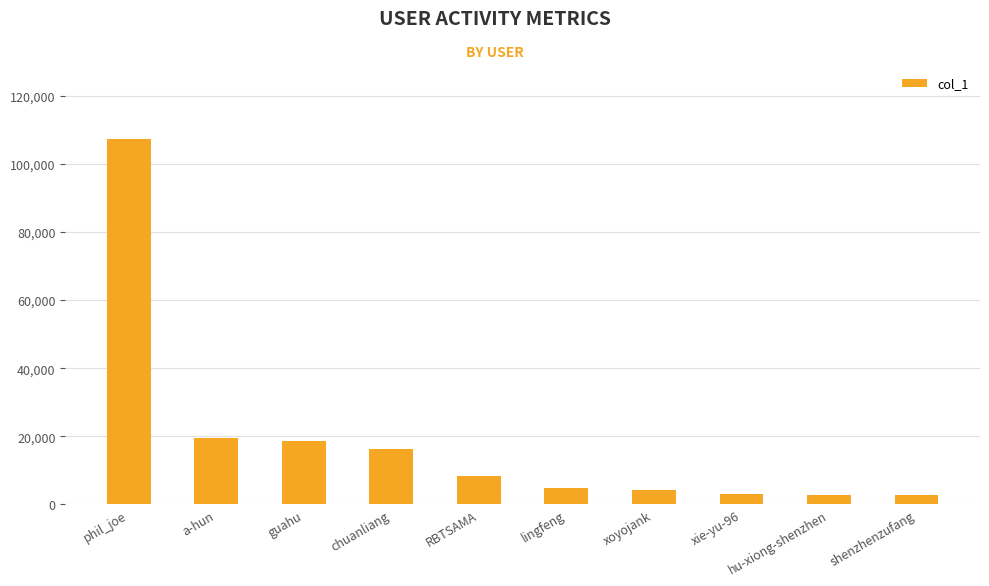

What is the approximate value at chuanliang, to the nearest 100?

16100